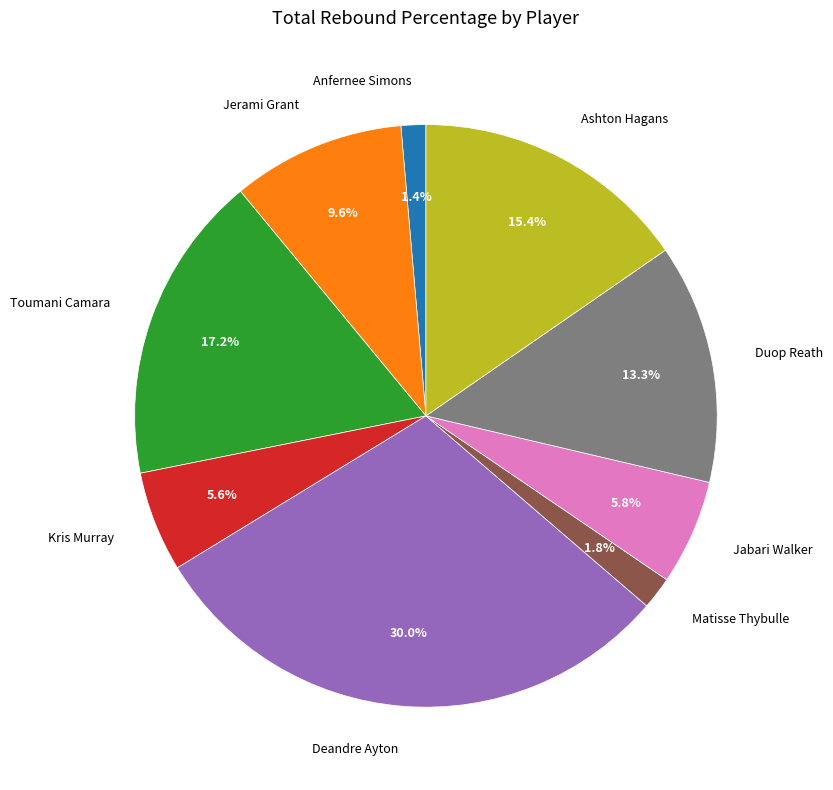

What is the largest slice in the pie chart?

Deandre Ayton